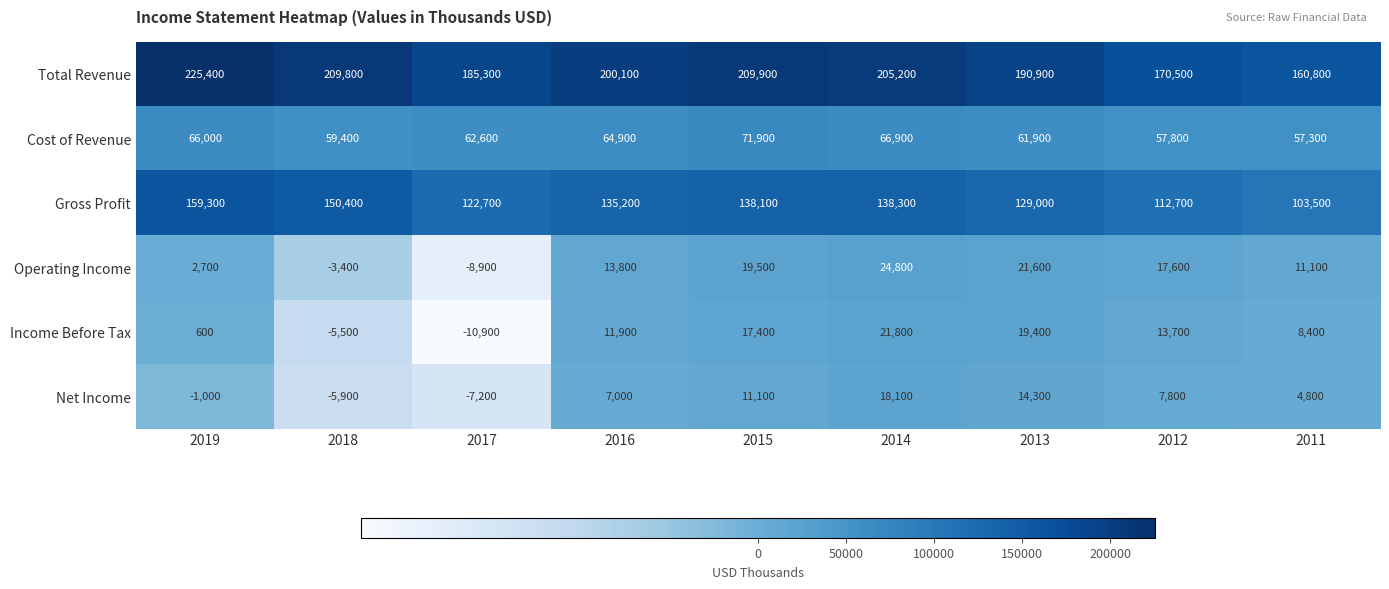

What is the difference between the Total Revenue values at 2012 and 2015?

39400